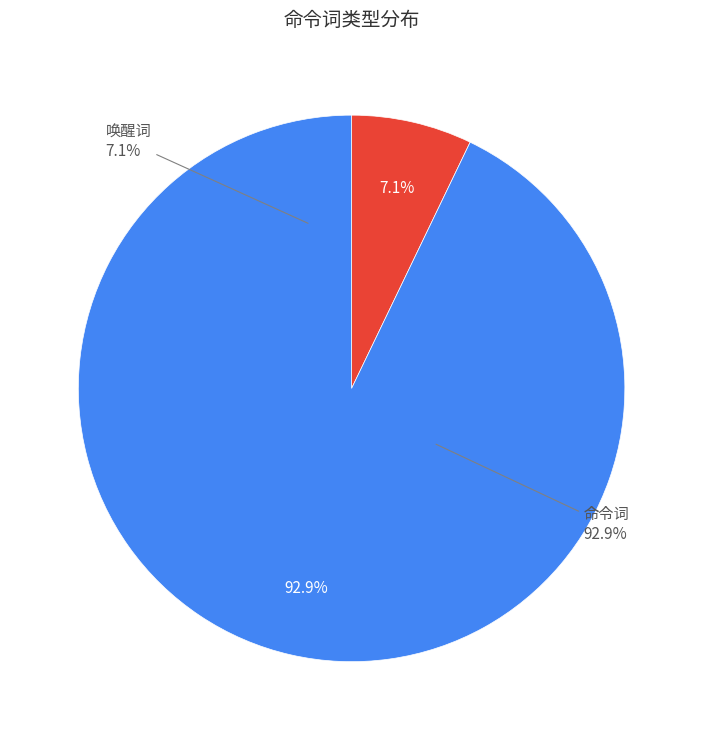

What percentage is the 唤醒词 slice, to the nearest percent?

7%